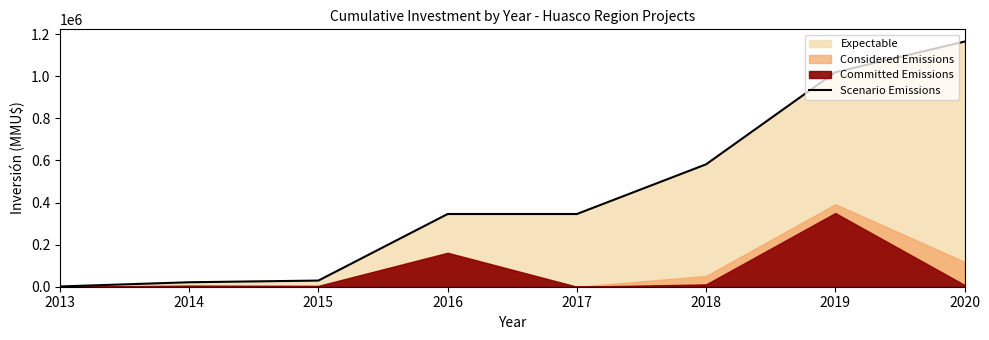

Reading left to right, list all the values displayed in this chart.

1219	21239	29239	345369	345369	581369	1018769	1164369